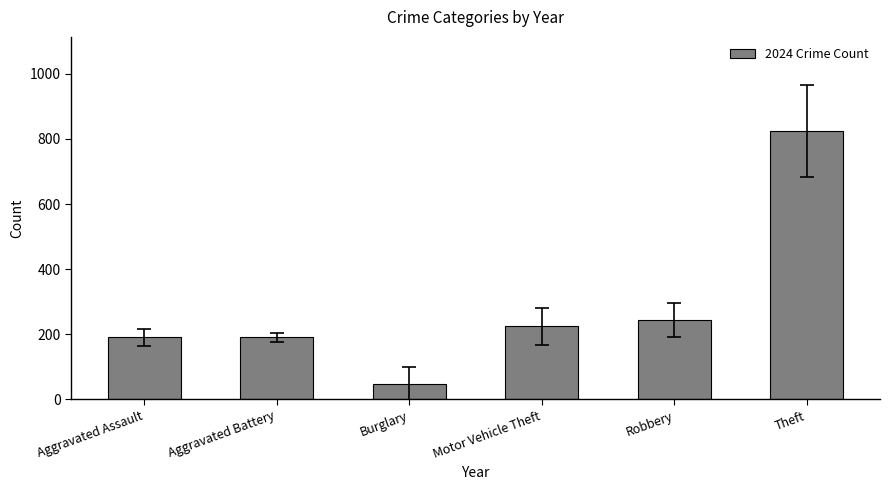

Reading left to right, what are all the values shown in this chart?

Aggravated Assault=190	Aggravated Battery=190	Burglary=47	Motor Vehicle Theft=224	Robbery=243	Theft=825